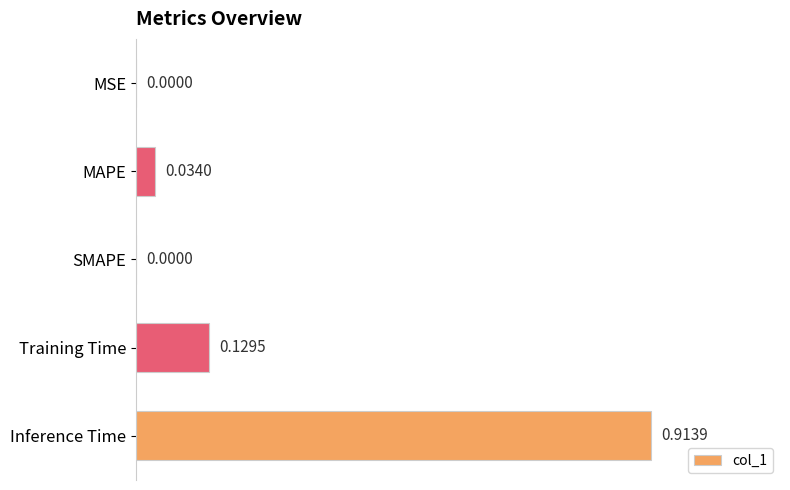

What is the sum of all values?

1.1